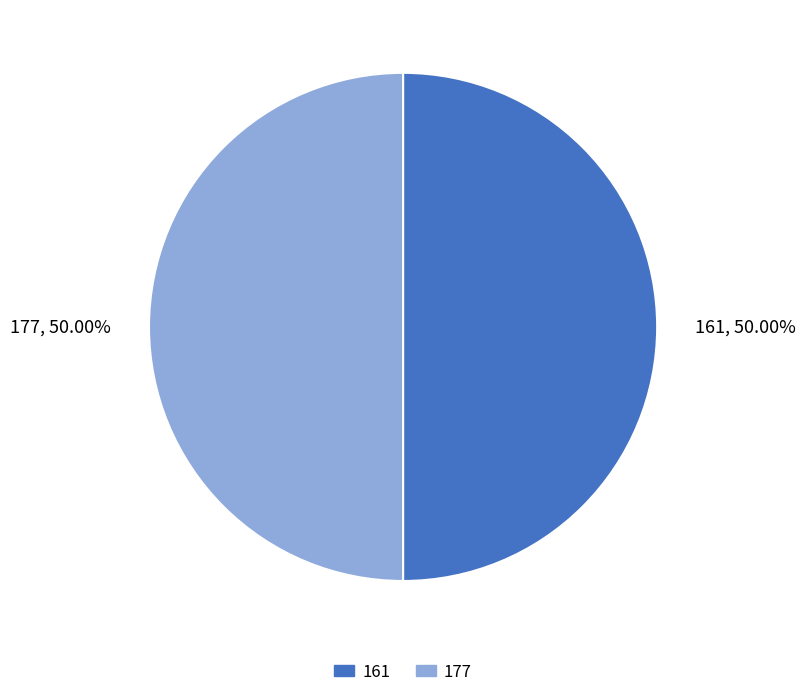

How many segments does this pie chart have?

2